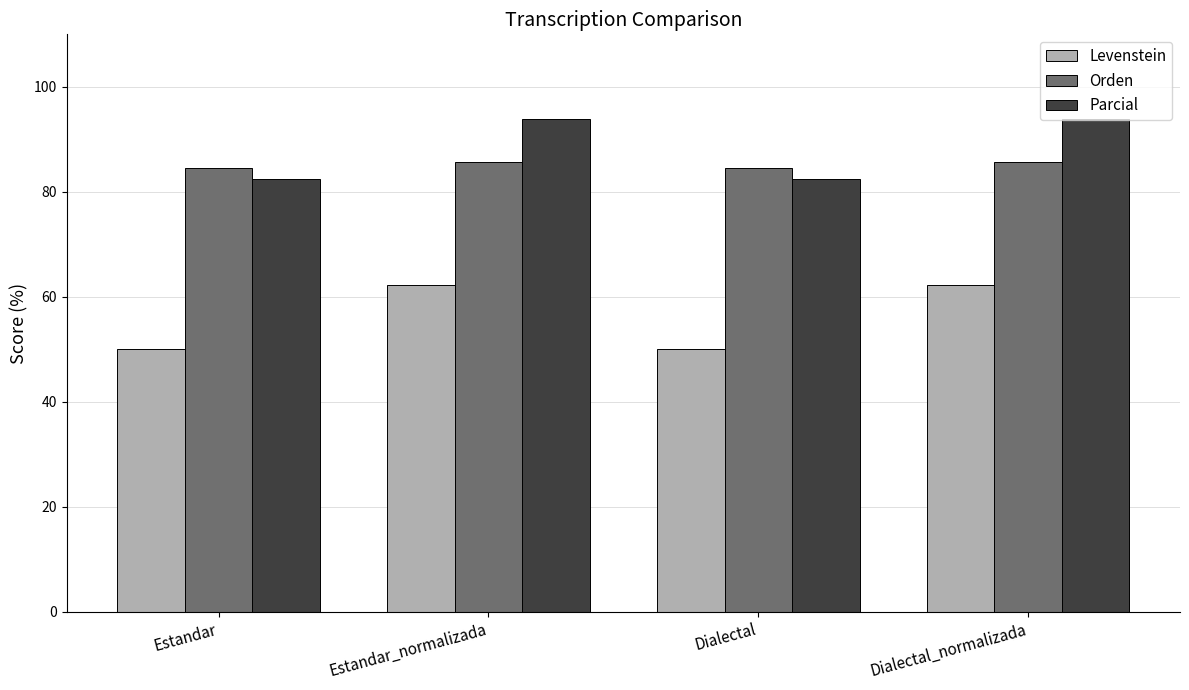

Which series has the largest total across all categories?

Parcial